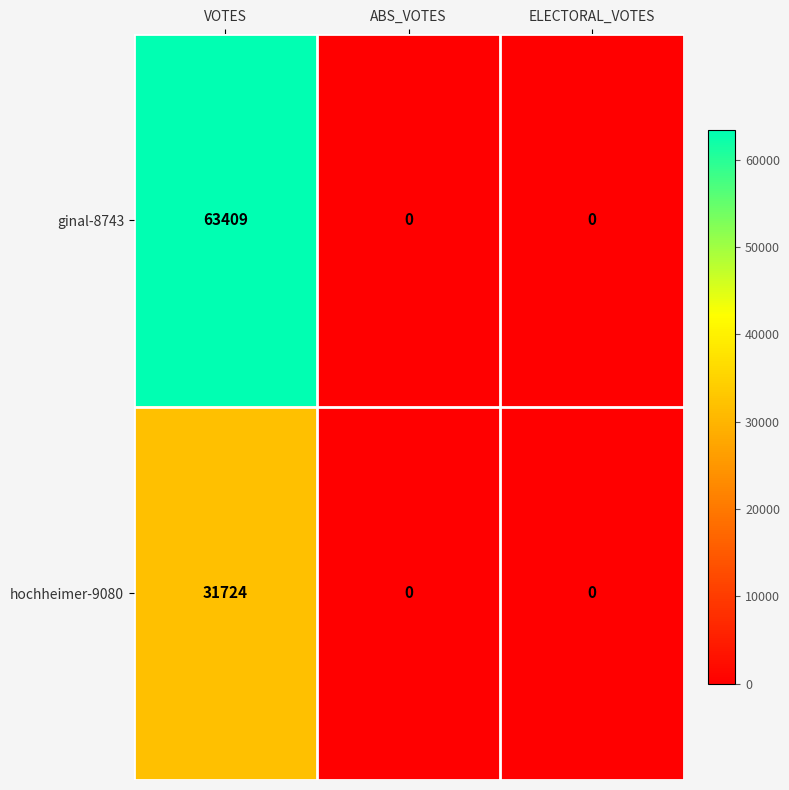

Rank the series by their average value, from lowest to highest.

hochheimer-9080, ginal-8743